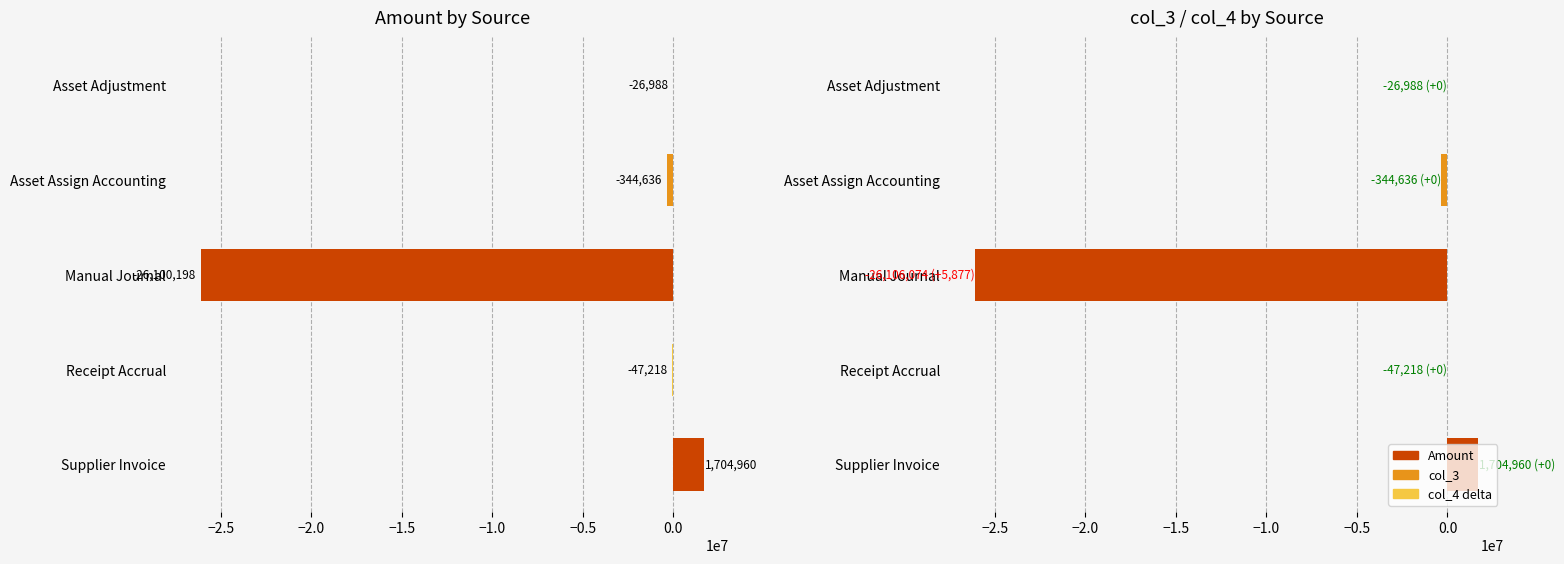

Between Asset Adjustment and Supplier Invoice, which series saw the biggest shift?

Amount